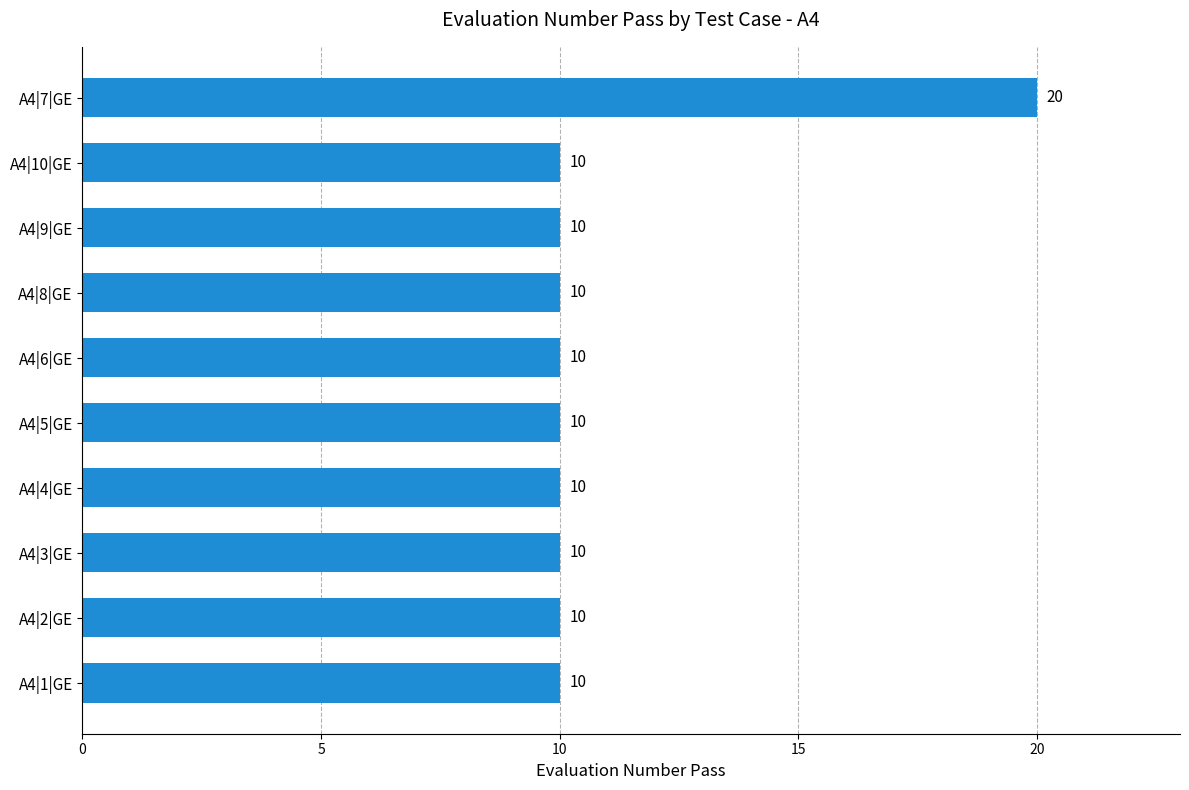

Approximately how many times larger is the value at A4|8|GE compared to A4|3|GE?

1.0